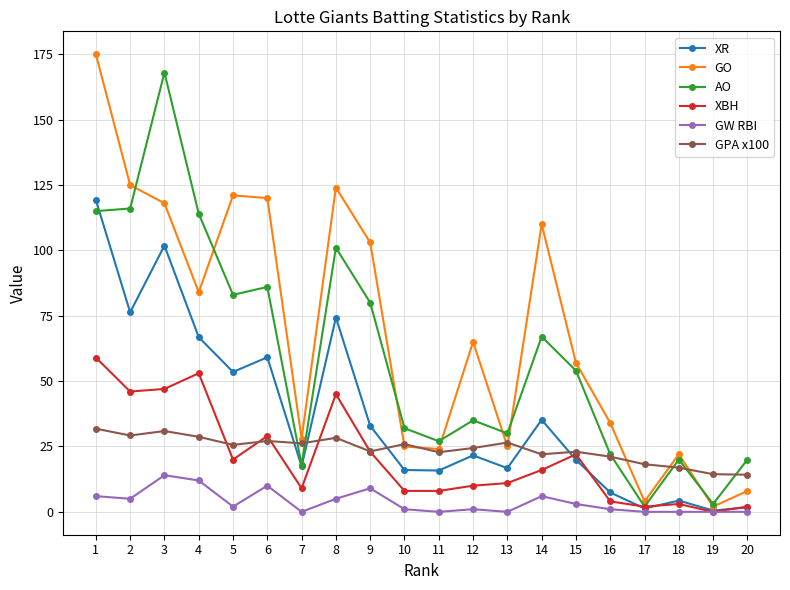

How many lines are shown in the chart?

6